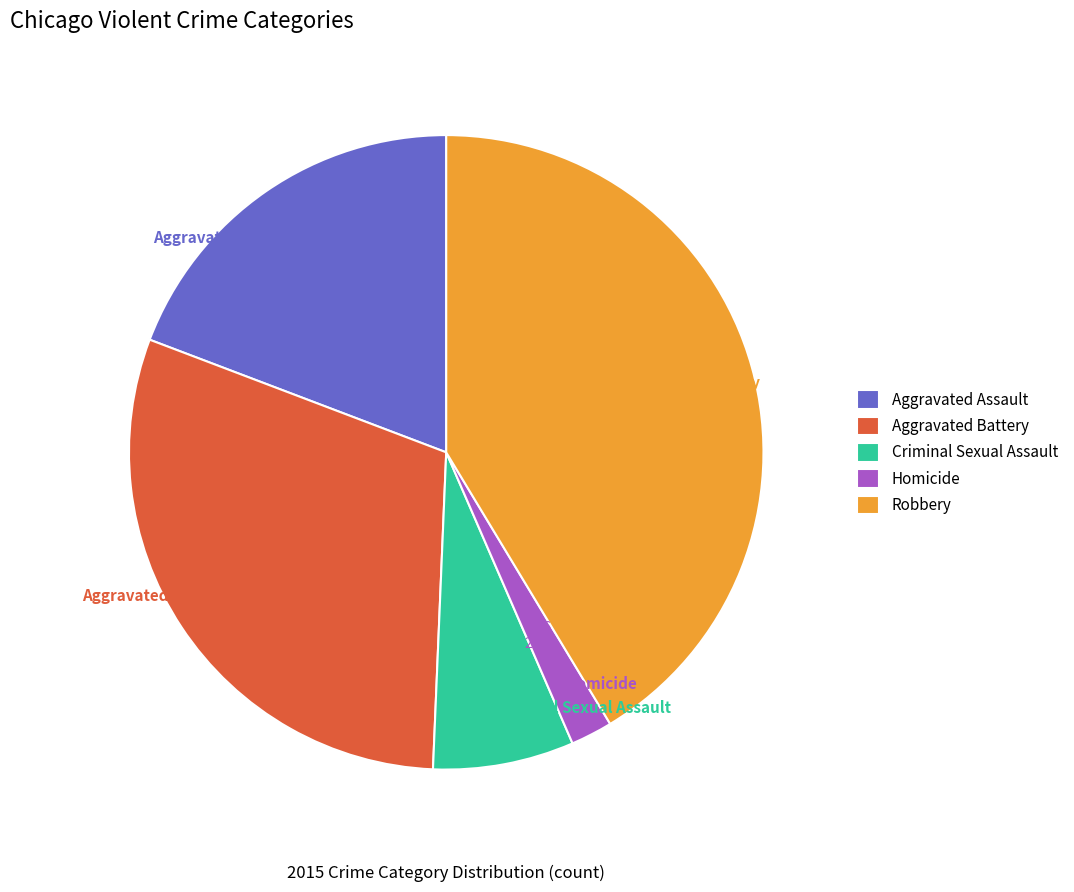

What percentage is the Homicide slice, to the nearest percent?

2%